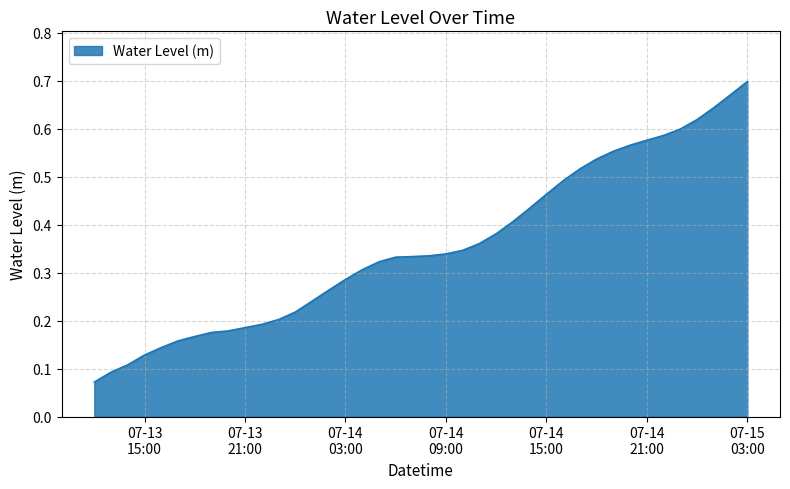

Which label corresponds to the smallest value in the chart?

2025-07-13 12:00:00